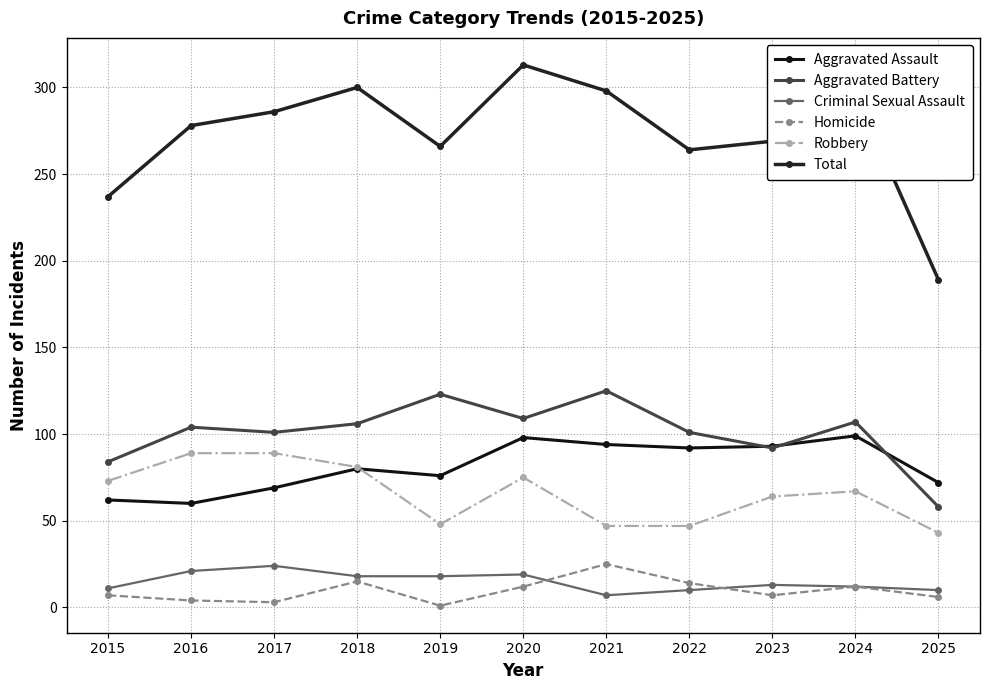

True or false: Criminal Sexual Assault and Aggravated Assault cross at least once.

False